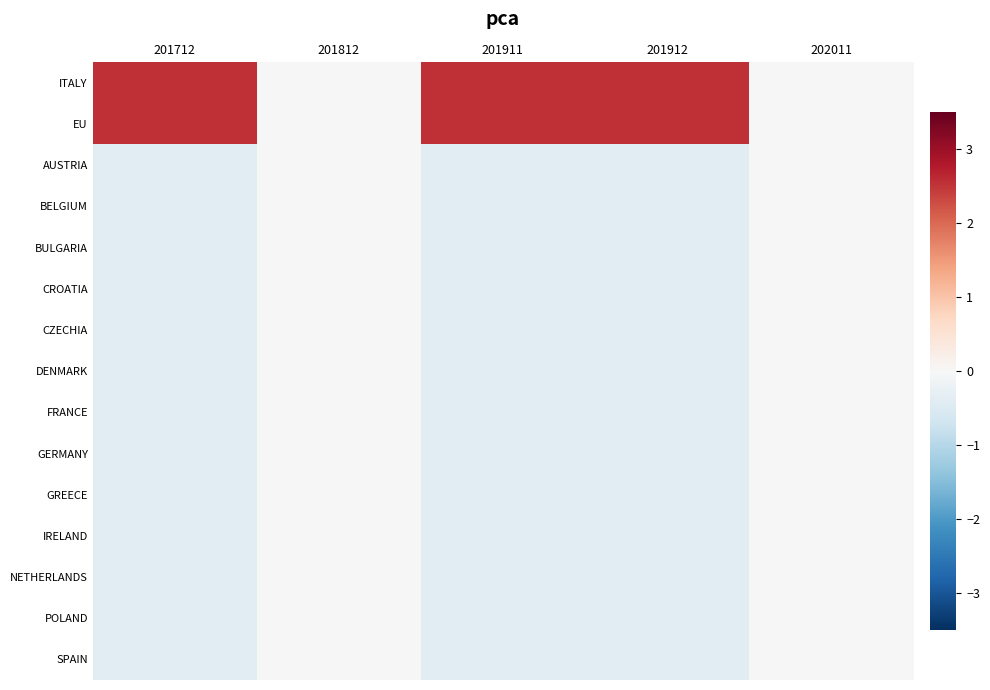

What is the maximum value shown in the chart?

2.5